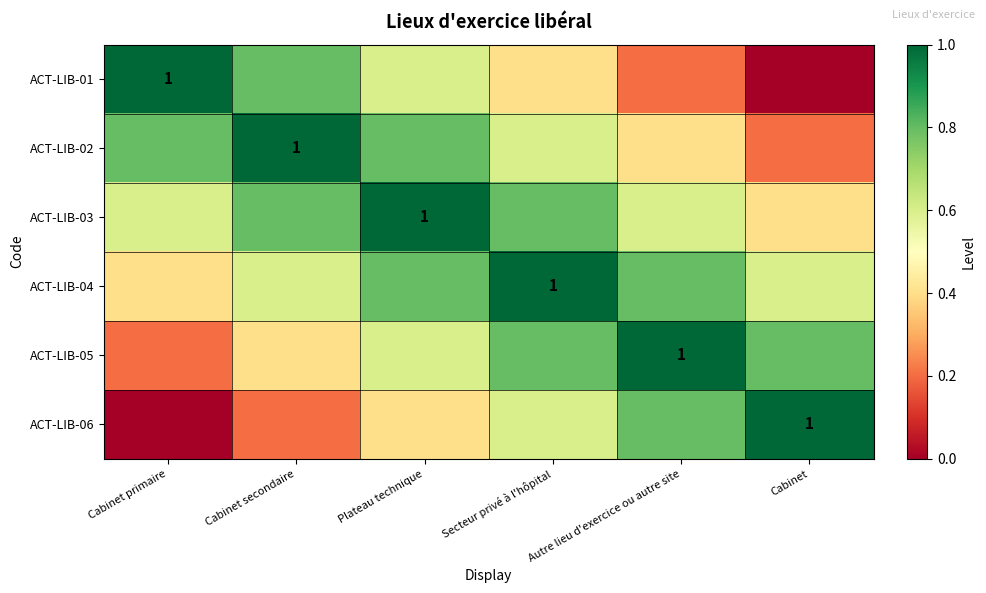

At which label does ACT-LIB-02 reach its minimum?

Cabinet